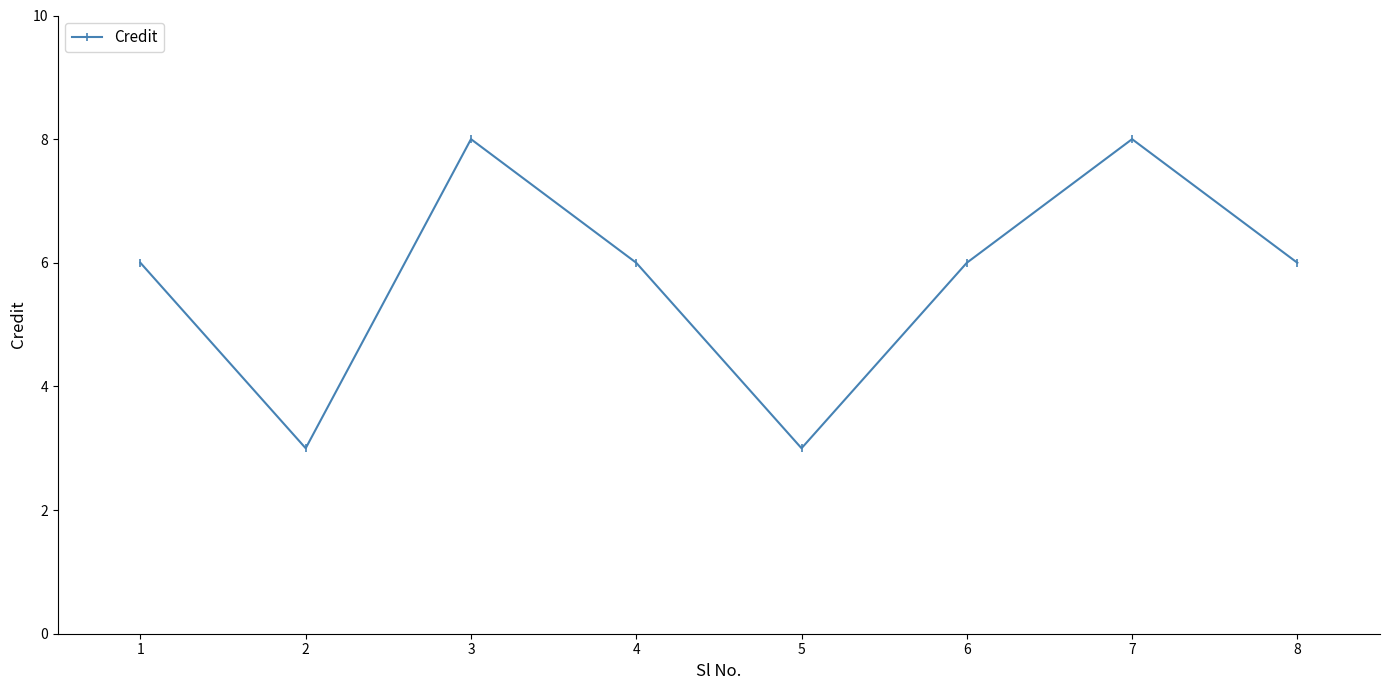

What value does the data have at 5?

3